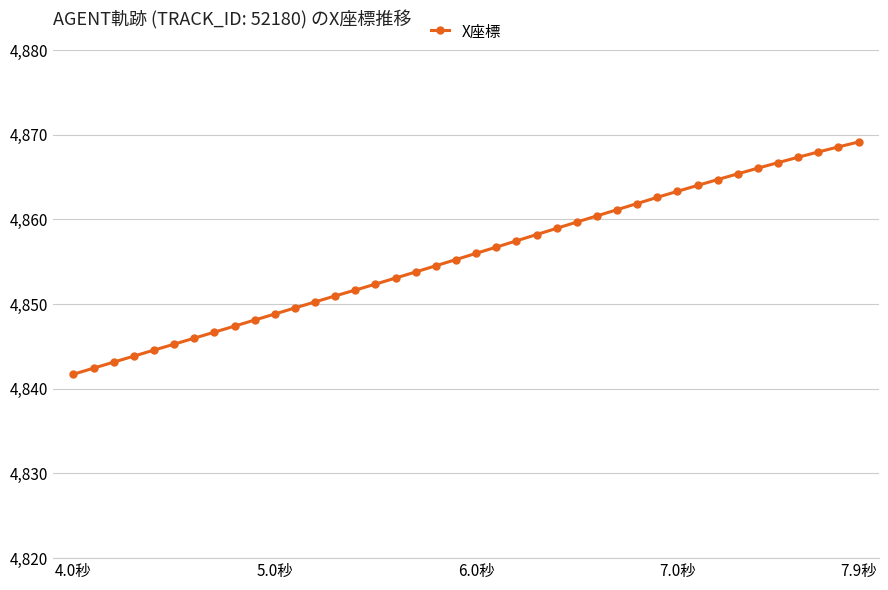

What is the sum of all values?

194225.9